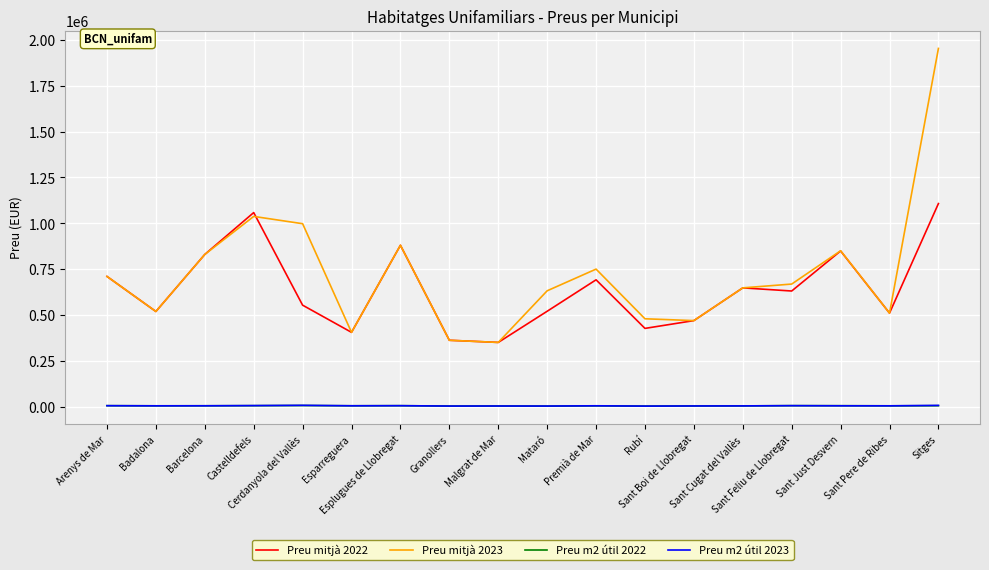

What is the minimum value shown in the chart?

2535.2